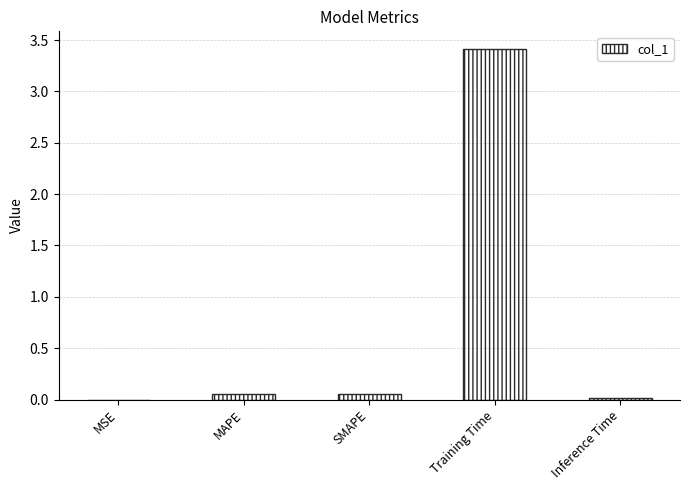

Which has a higher value, Training Time or MSE?

Training Time